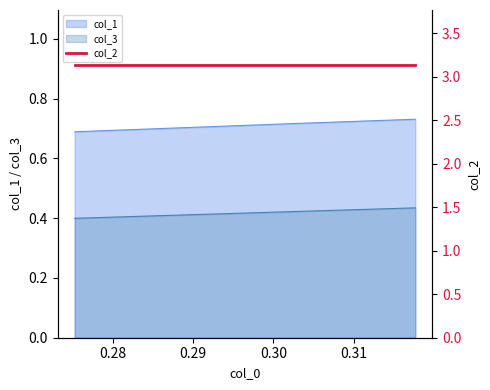

At which category does the chart reach its minimum across all series?

0.27528089887640494